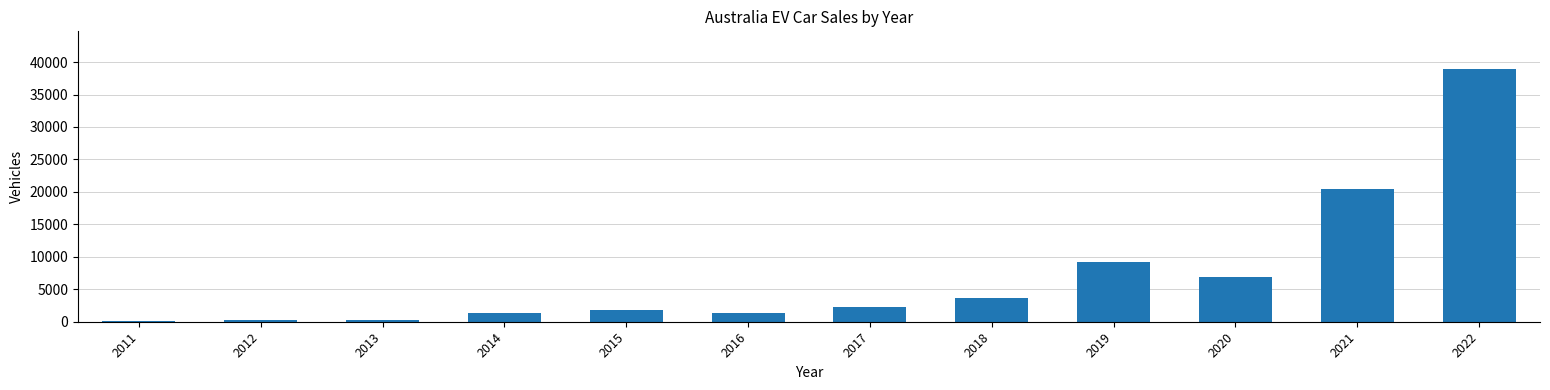

Which category has the highest value across all series?

2022